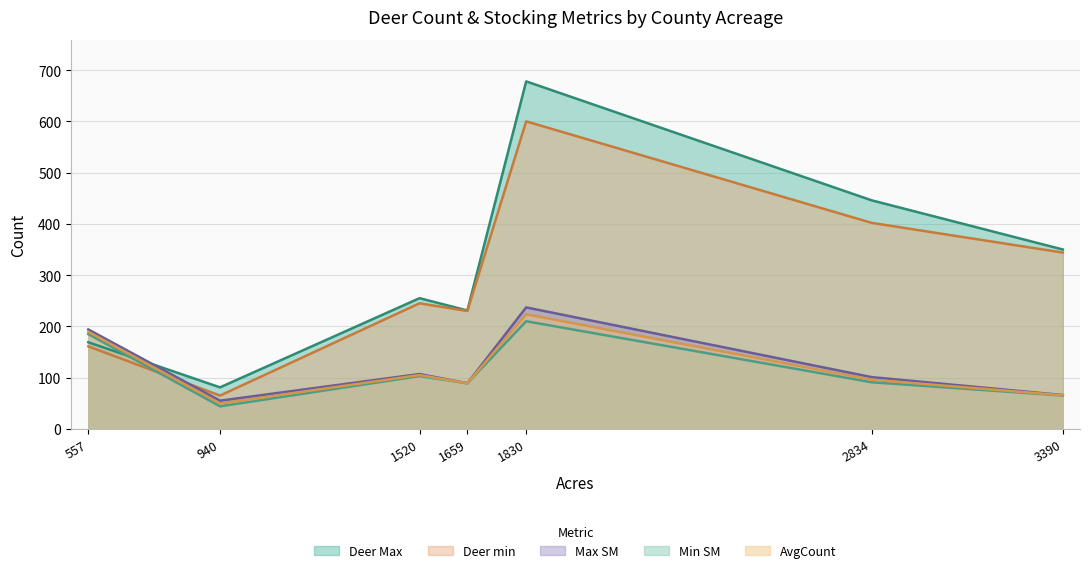

Where is the first local maximum for Deer min?

1520